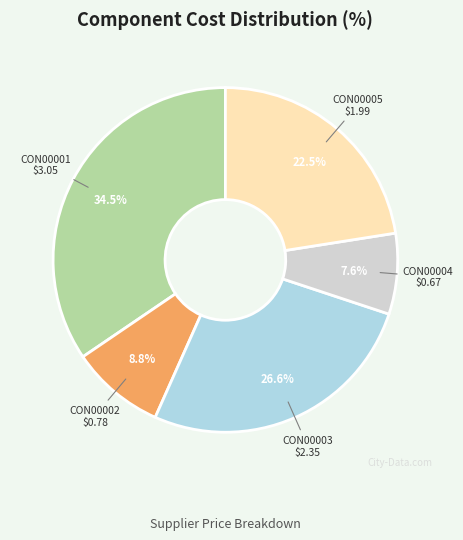

Is there any slice that represents more than half of the pie?

No